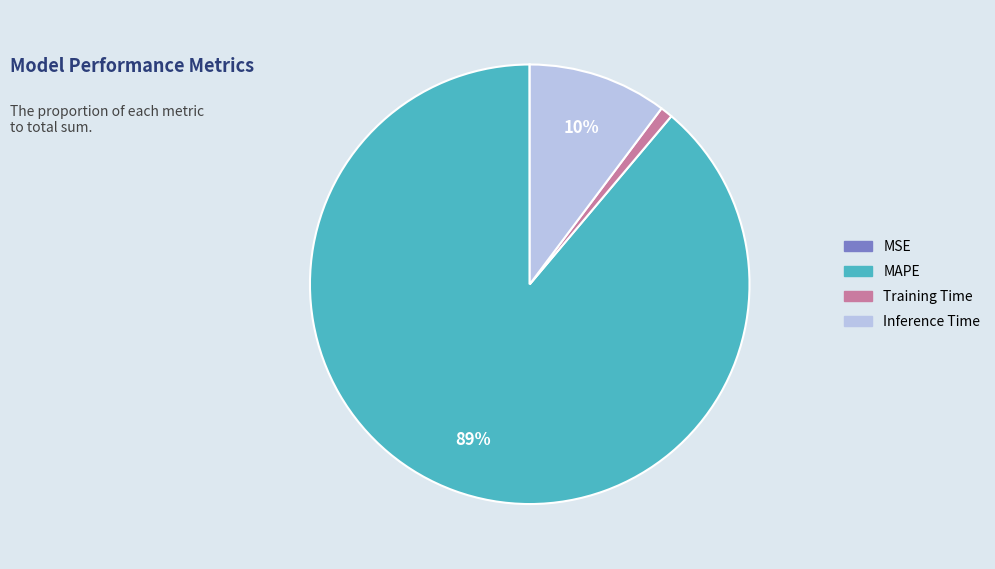

To the nearest percent, what is the difference between the largest and smallest slice percentages?

89%